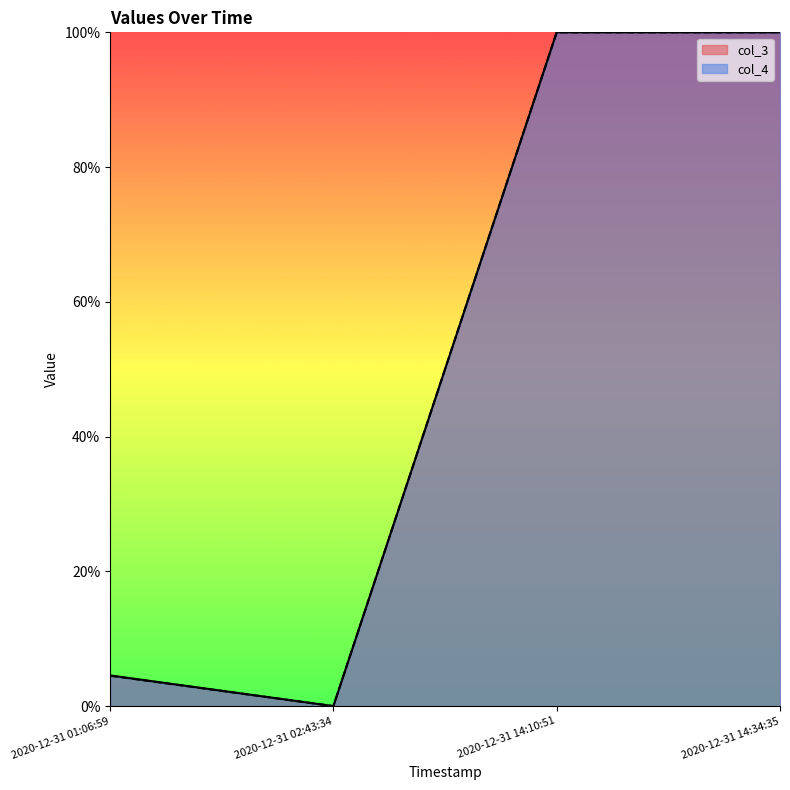

What position from the right is 2020-12-31 02:43:34?

3